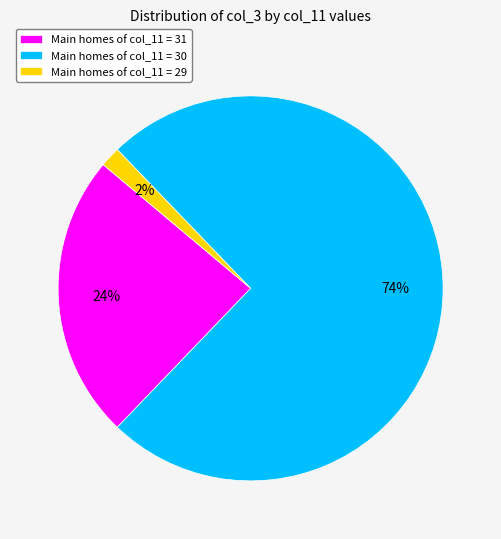

Is the sum of Main homes of col_11 = 31 and Main homes of col_11 = 29 greater than half?

No